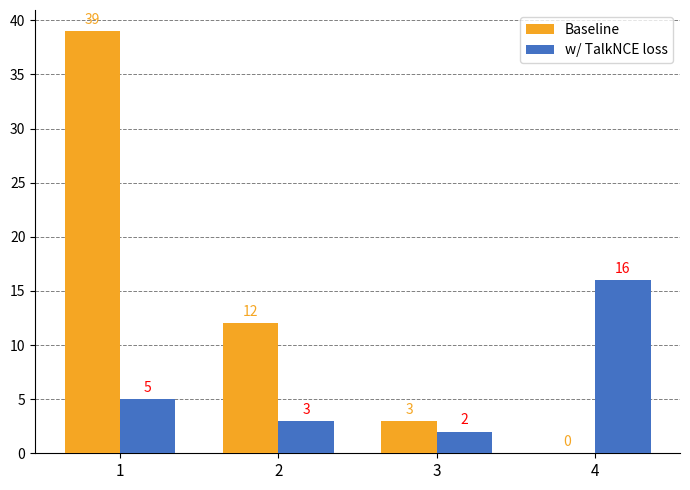

What is the sum of the w/ TalkNCE loss values at 4 and 1?

21